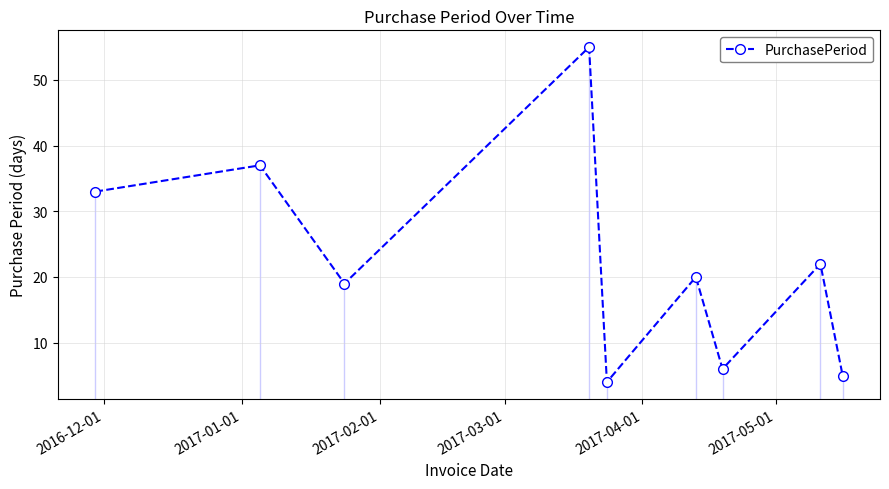

How many interior local valleys (lower than both neighbors) does the data have?

3